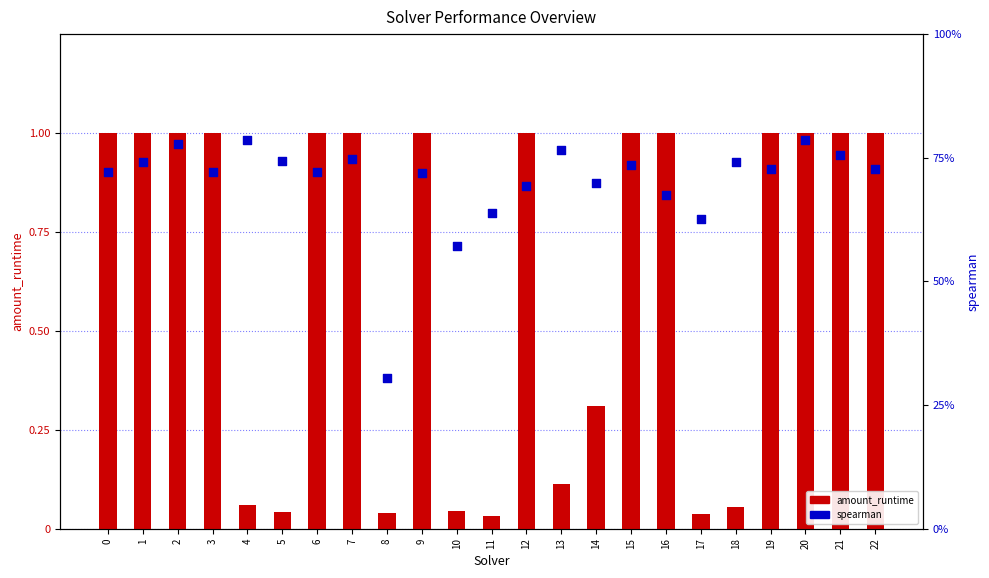

Which series contains the lowest Y value?

amount_runtime